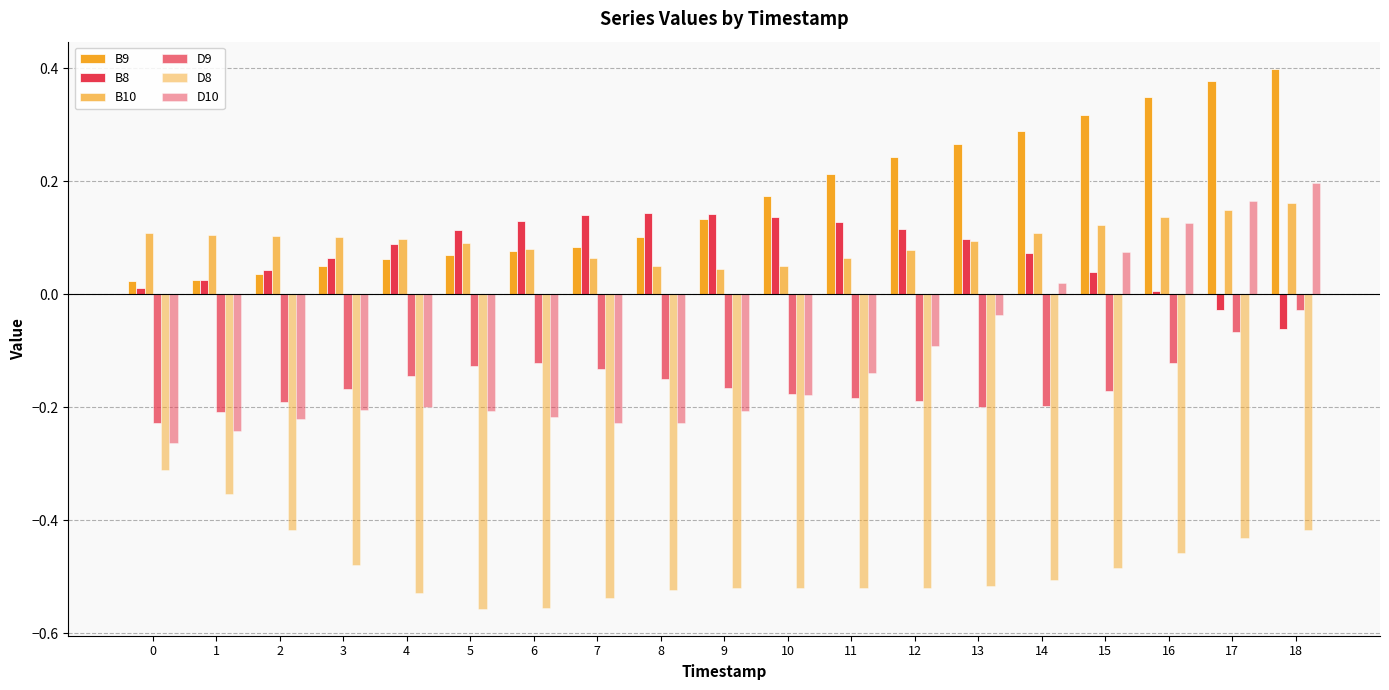

Does the chart contain stacked bars?

No